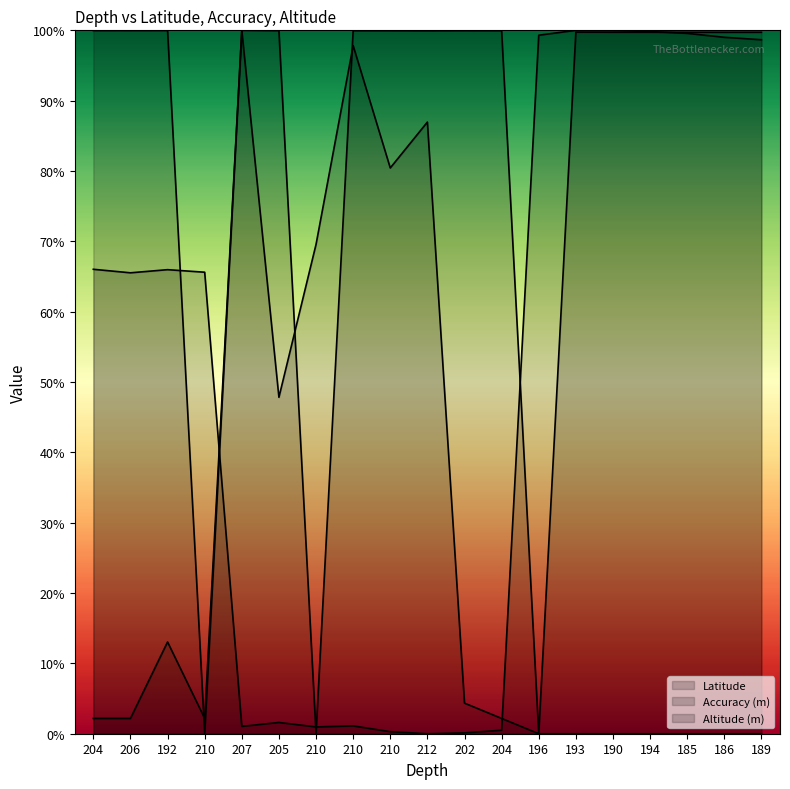

True or false: Latitude and Accuracy (m) cross at least once.

True